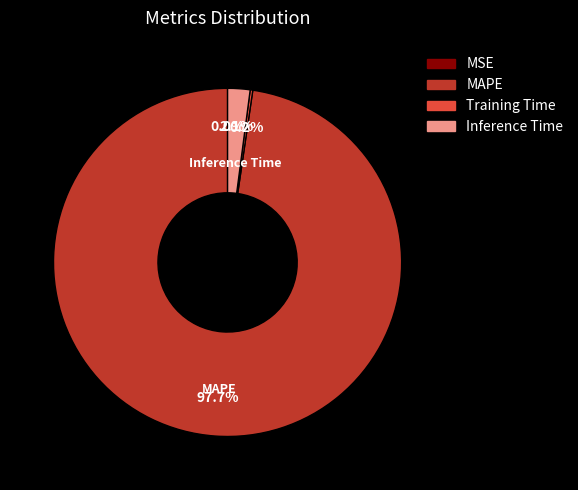

What portion of the pie excludes MAPE?

2.3%